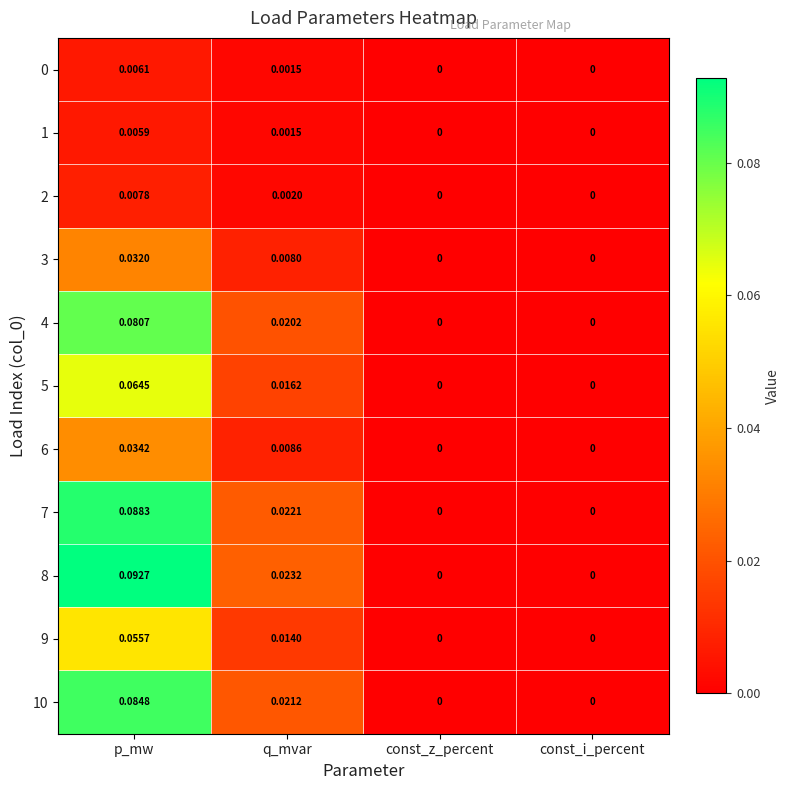

Is the value of 10 at q_mvar greater than the value of 6 at const_z_percent?

Yes